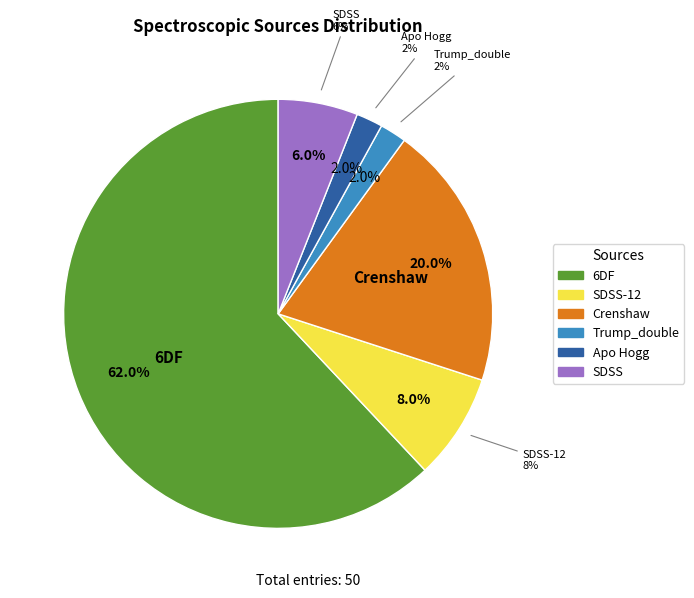

How many slices are in this pie chart?

6